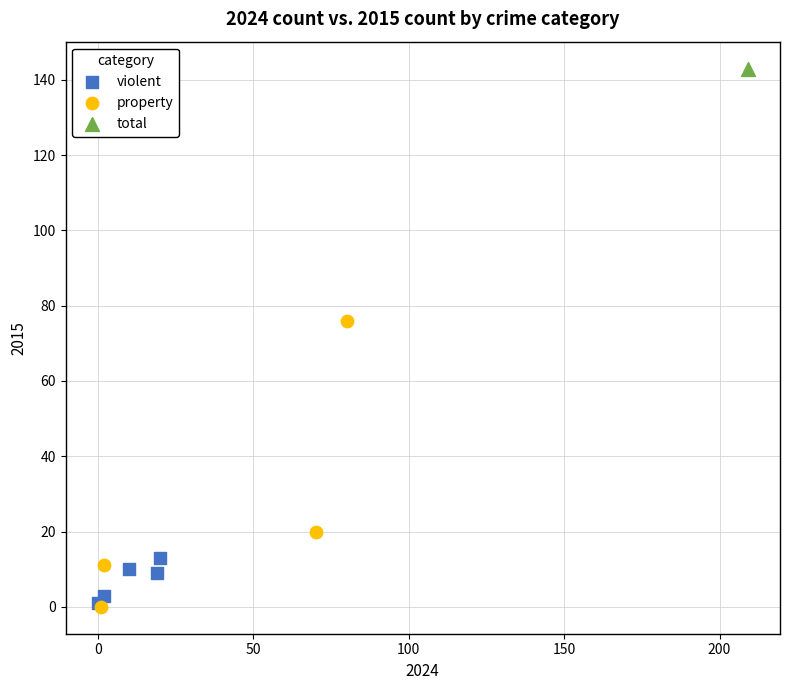

What are all the series names shown in the legend?

violent, property, total